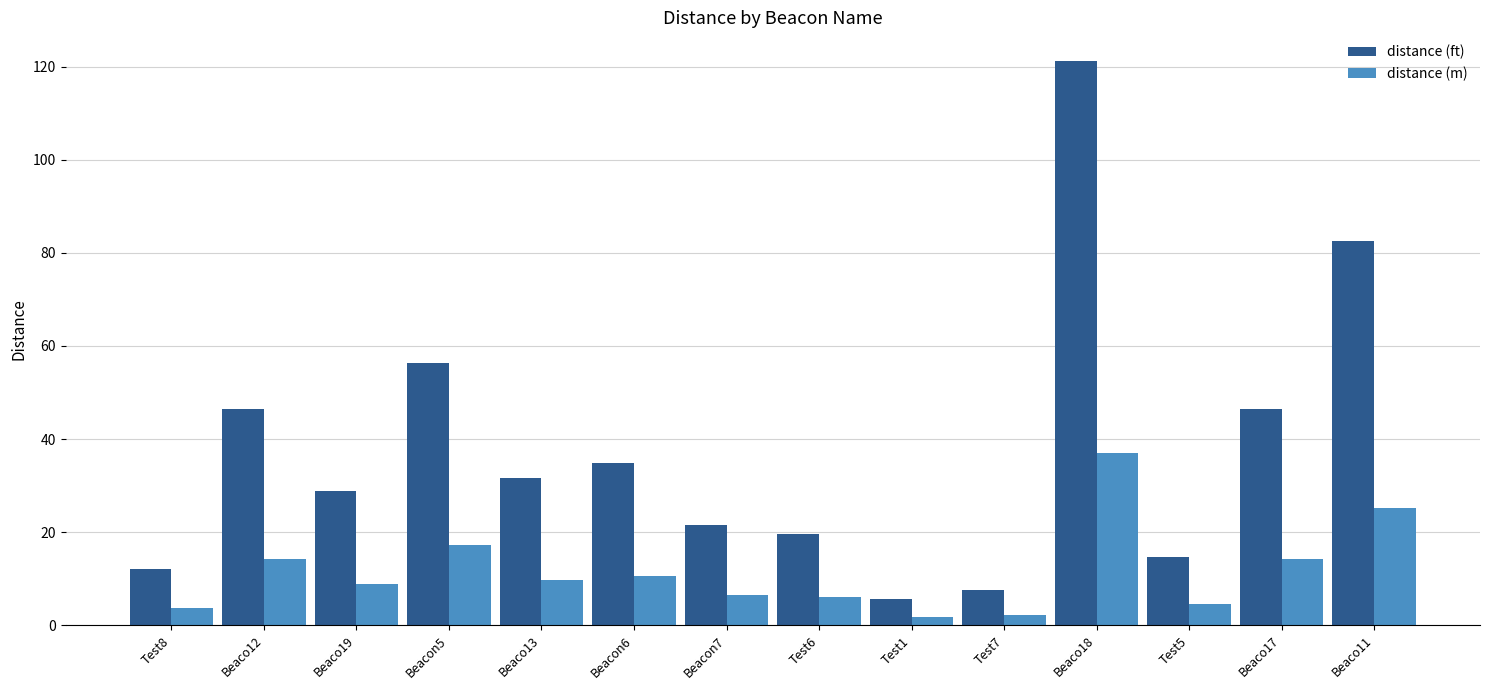

Is it true that distance (ft) equals 16.7 at Test8?

False